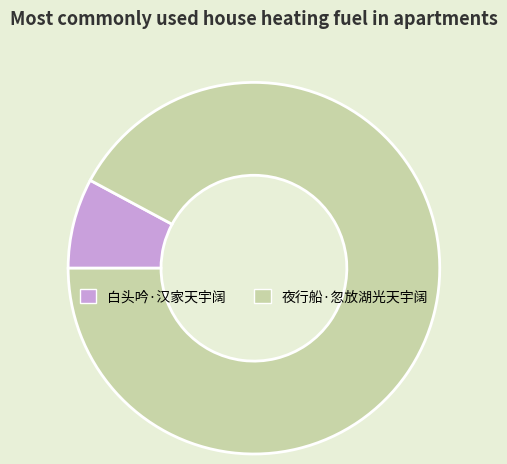

Does 白头吟·汉家天宇阔 account for over 50% of the chart?

No